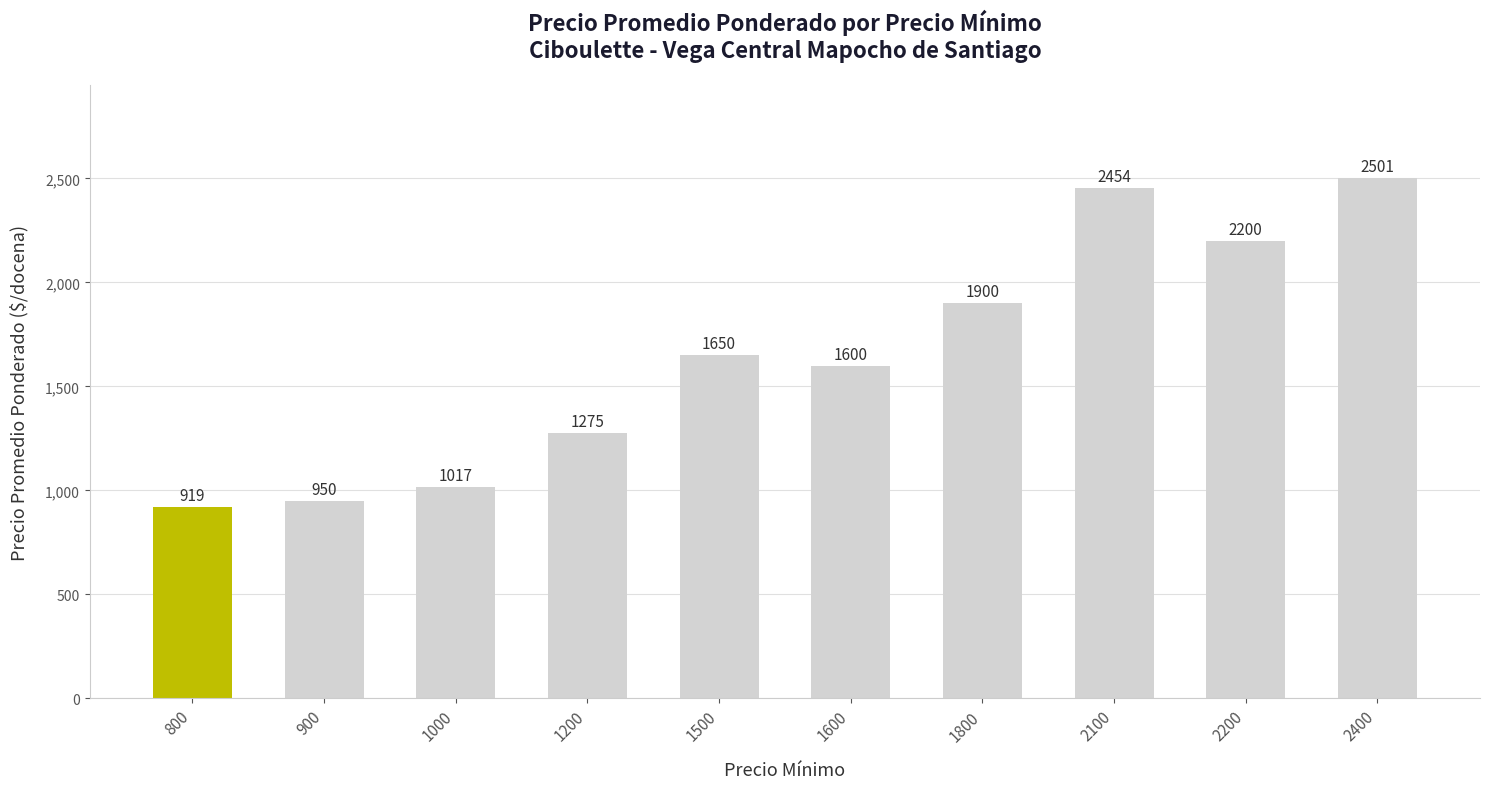

What is the value of the 6th bar from the left?

1600